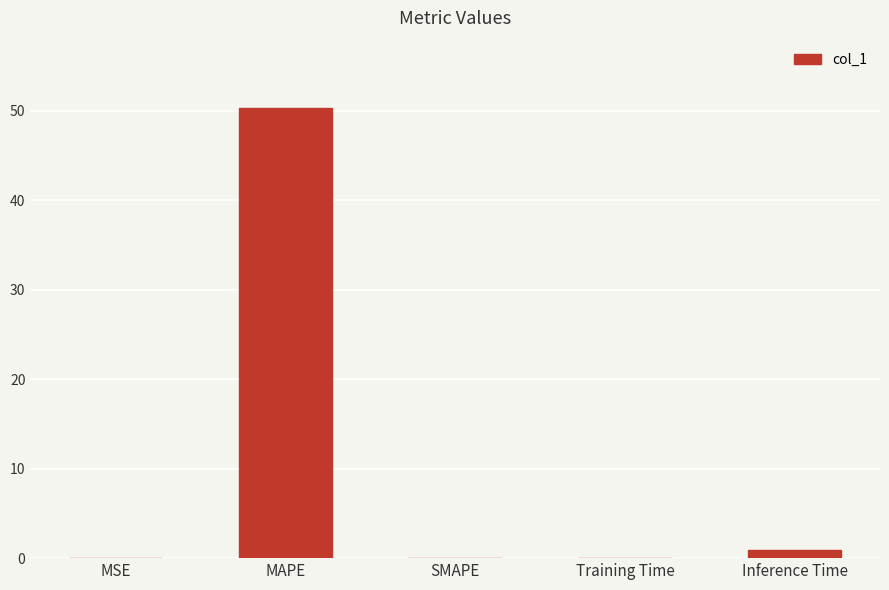

Are the bars grouped side by side (vs. stacked)?

No